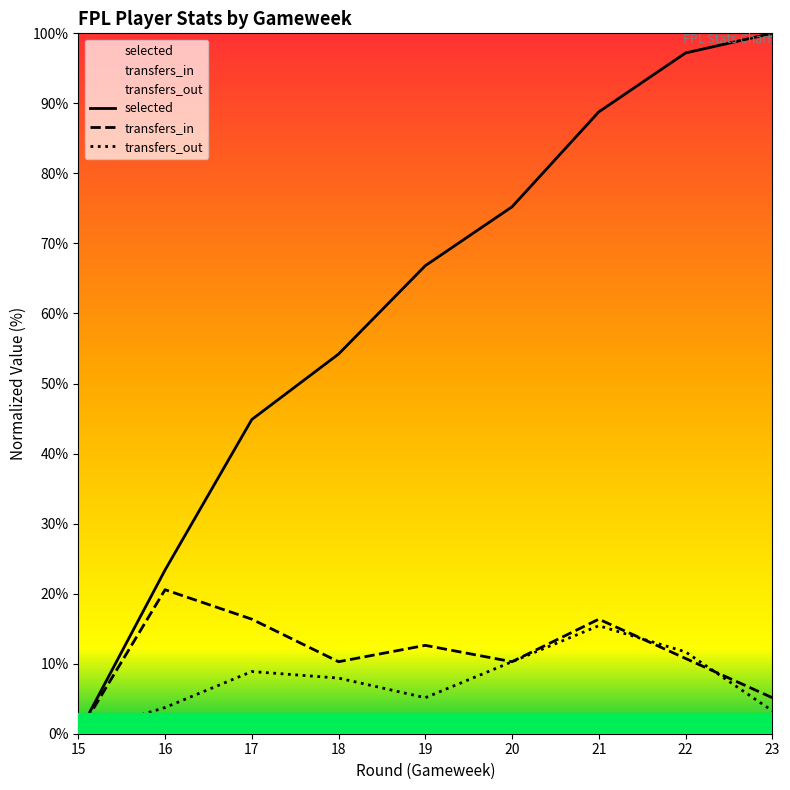

Read the selected value at 20.

75.2